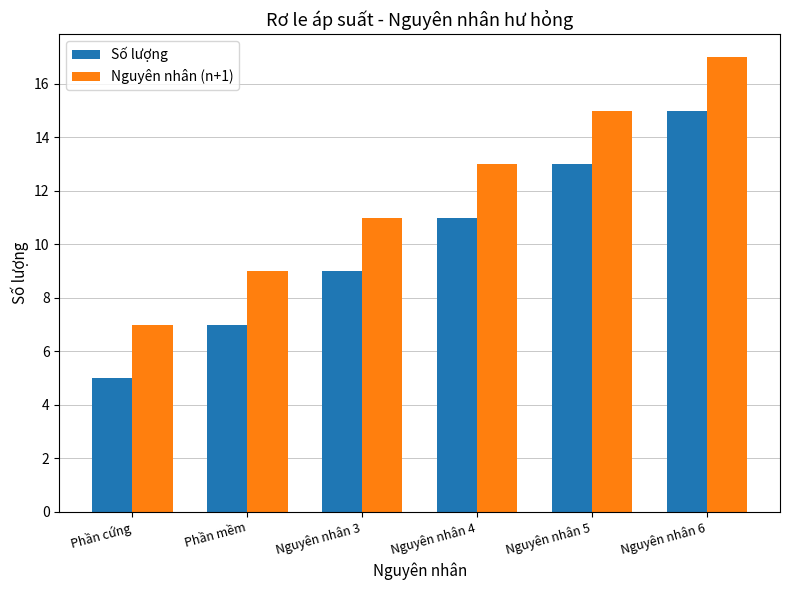

List the series in order of their peak value, lowest first.

Số lượng, Nguyên nhân (n+1)